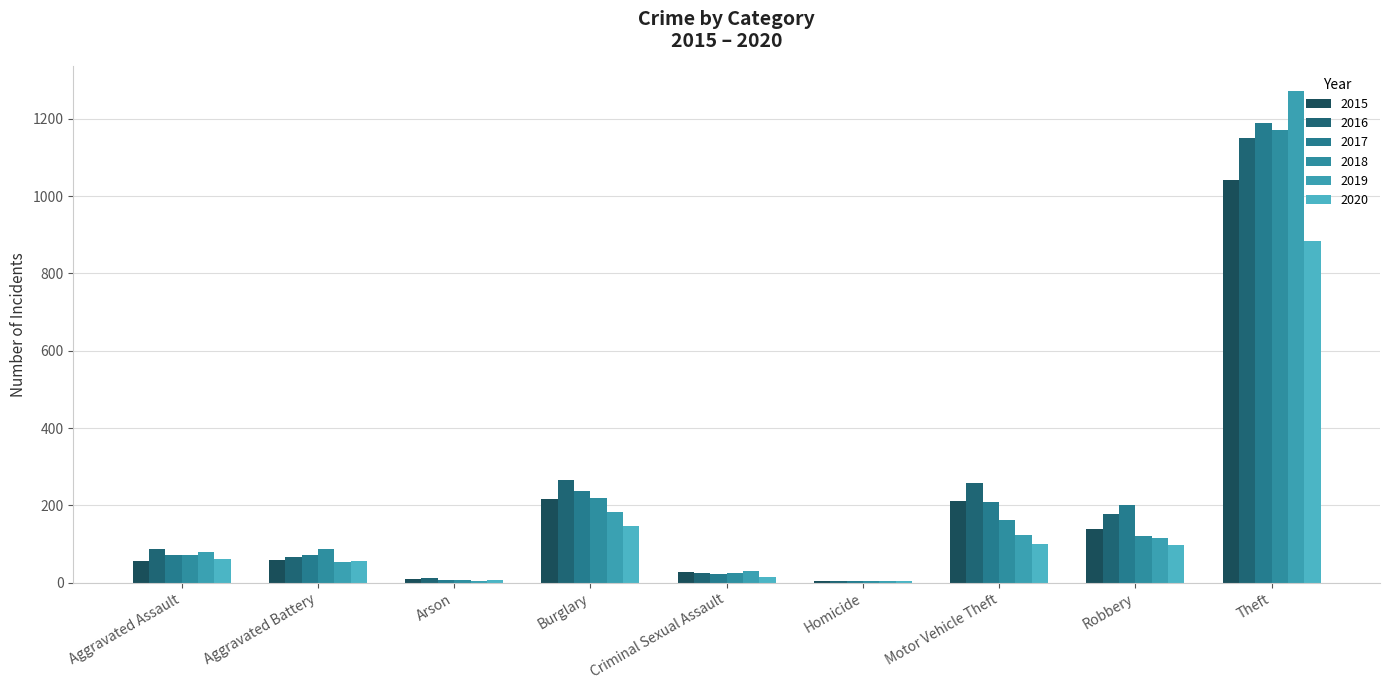

Are the bars grouped side by side (vs. stacked)?

Yes